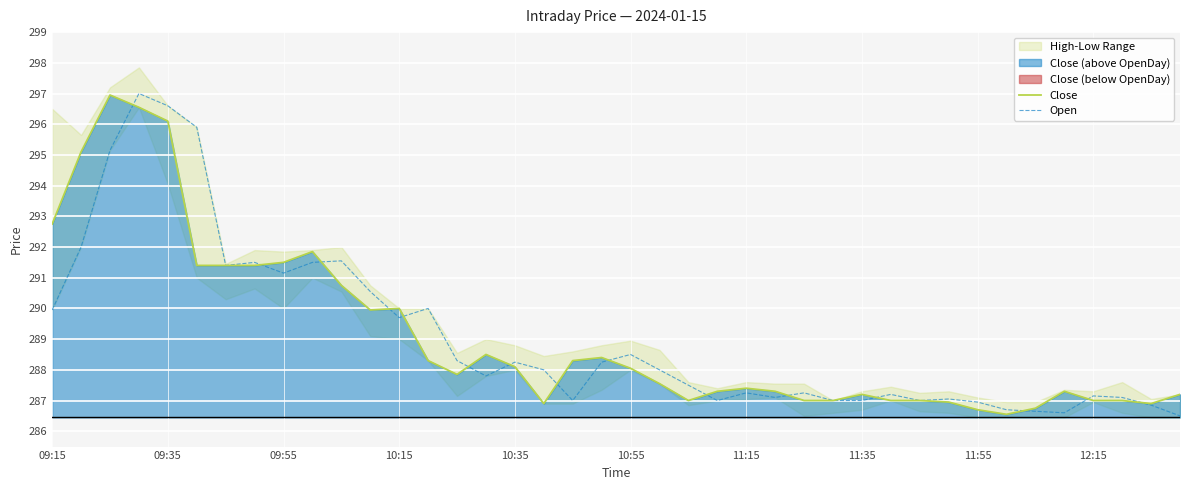

What is the maximum value for Open?

297.0